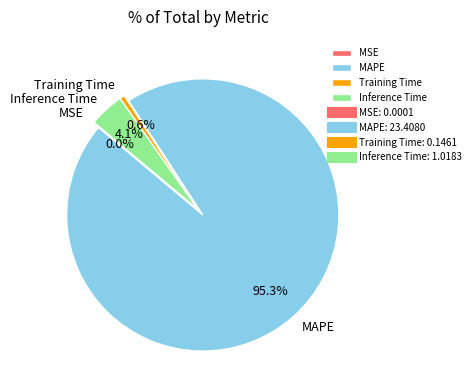

True or false: Training Time accounts for 1% of the total.

True